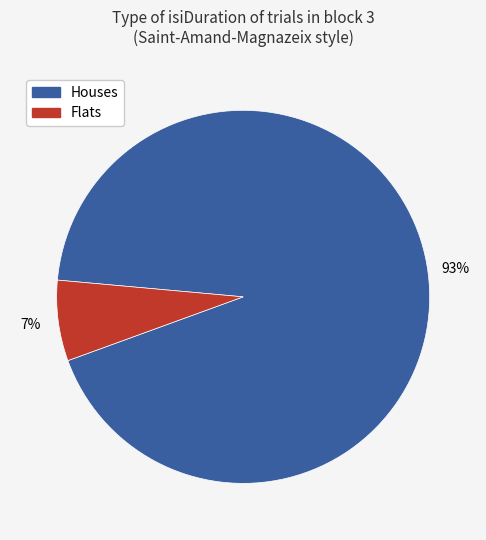

To the nearest percent, what is the average slice percentage?

50%